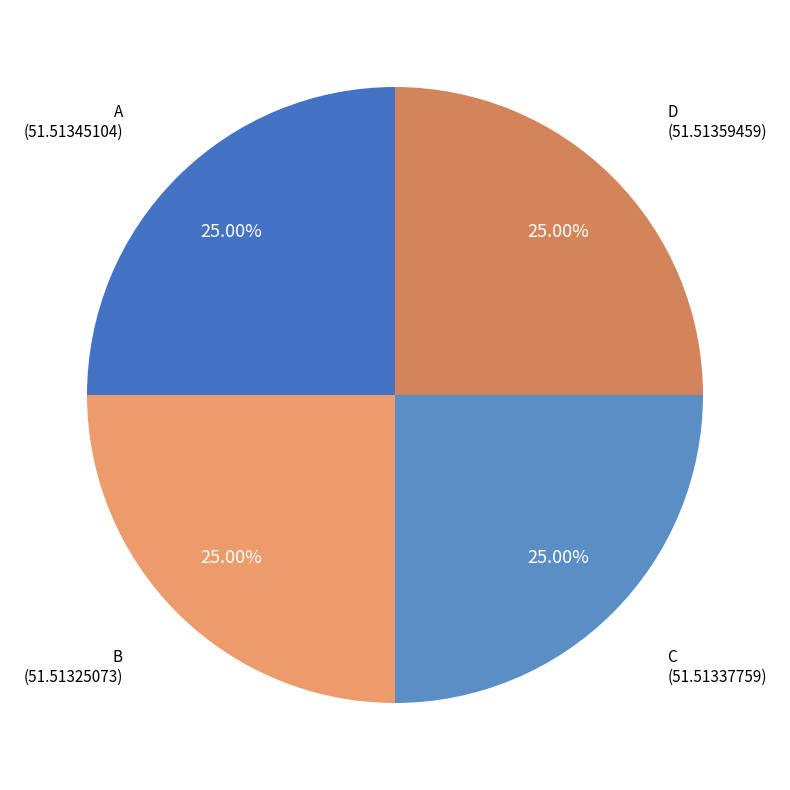

Count the number of slices in the pie.

4